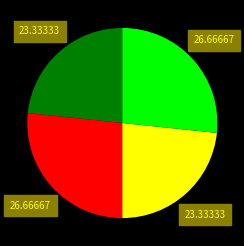

Is there a majority slice in this chart?

No